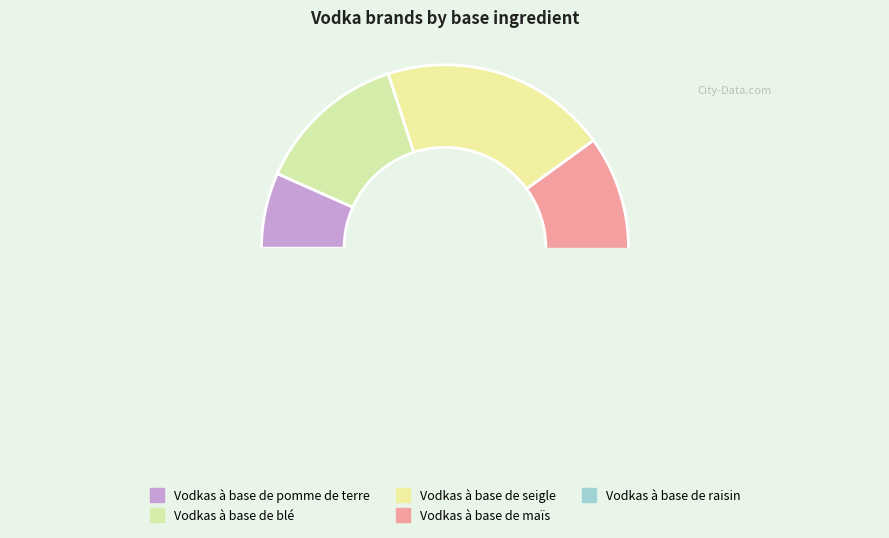

Does any single category account for the majority?

No